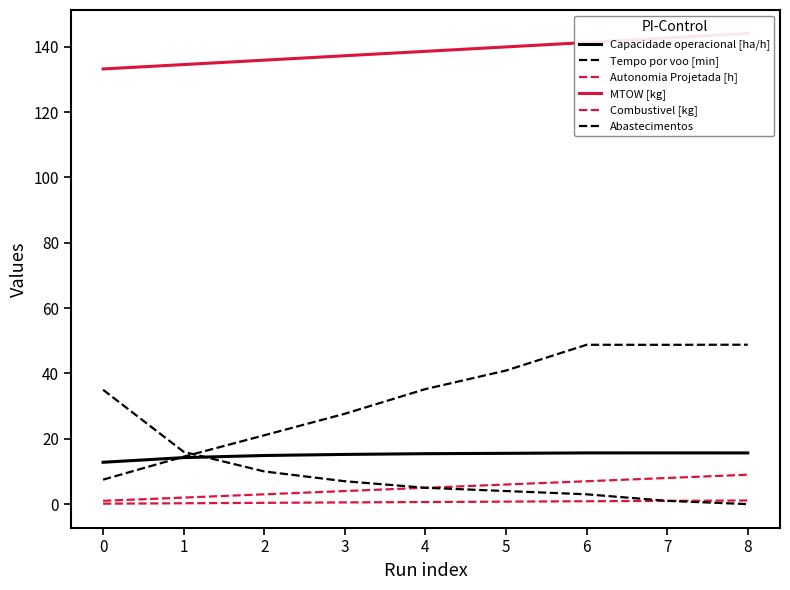

How many values in the Combustivel [kg] series are below 5?

4